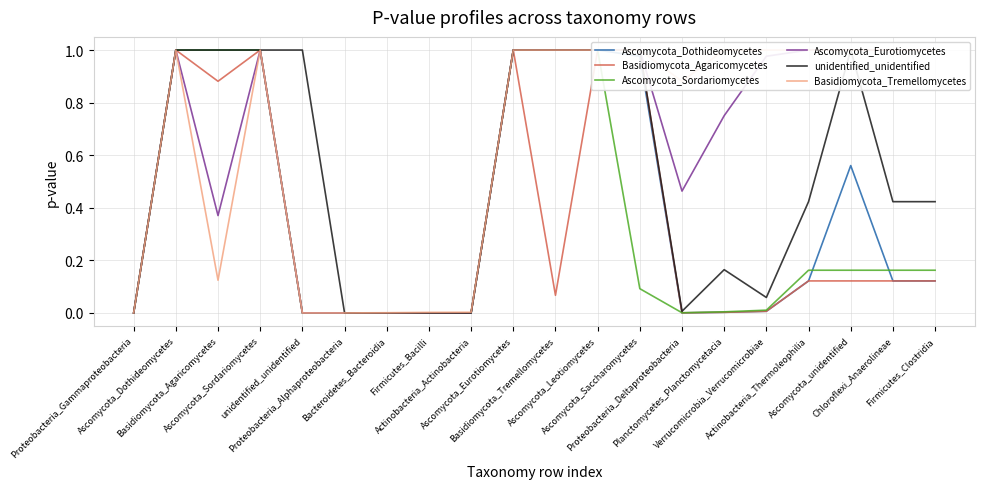

What is the value of the Ascomycota_Sordariomycetes point at the 3rd from the left?

1.0